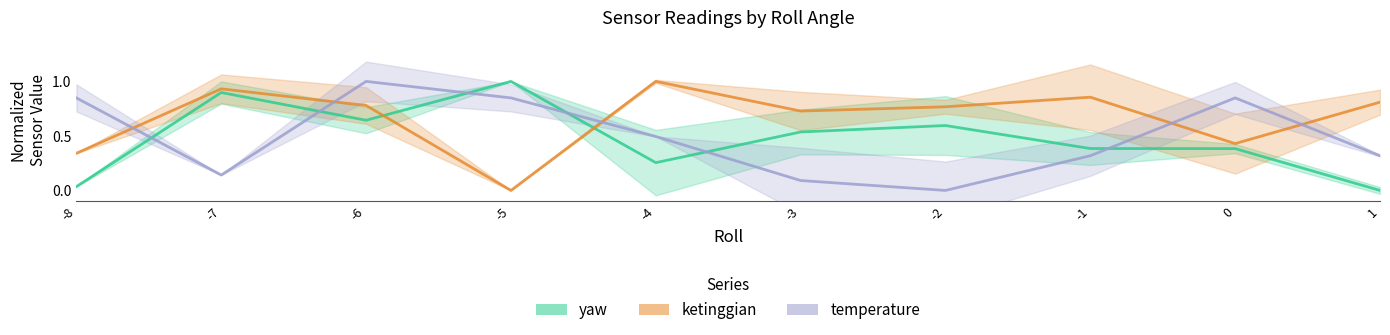

Which series has the largest total across all categories?

ketinggian